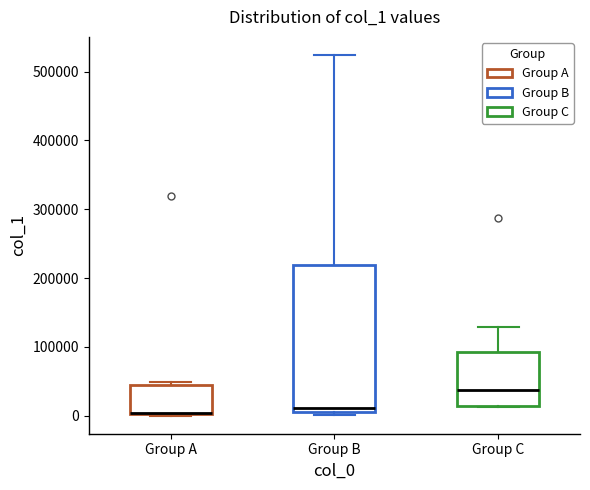

Where does the upper whisker of the box for Group C end on the y-axis? The values are not printed on the chart, so give them approximately, as read against the axis.

130000